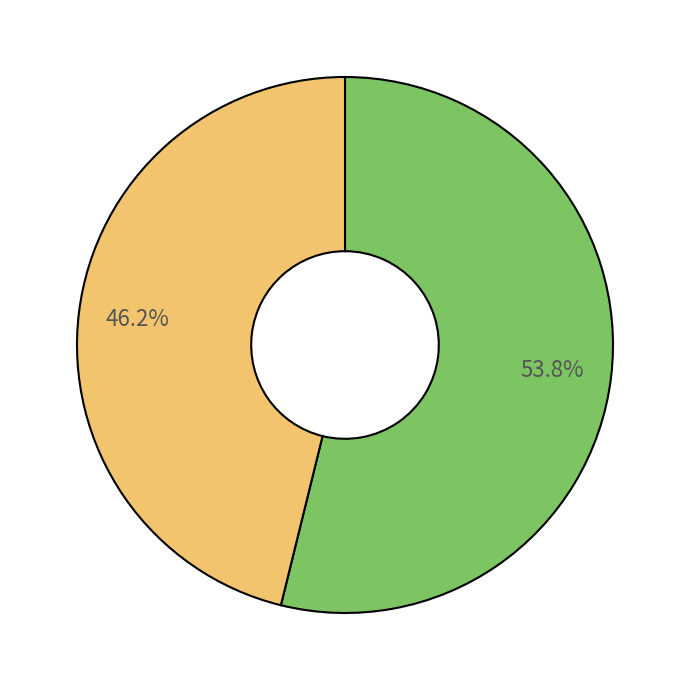

Does any single category account for the majority?

Yes